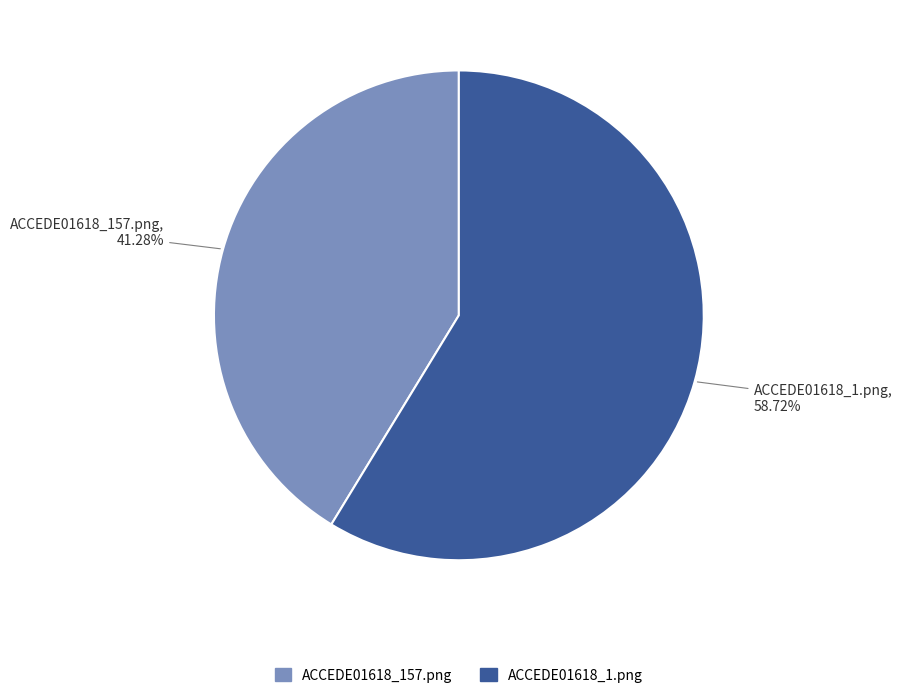

Does ACCEDE01618_157.png represent more than half of the total?

No